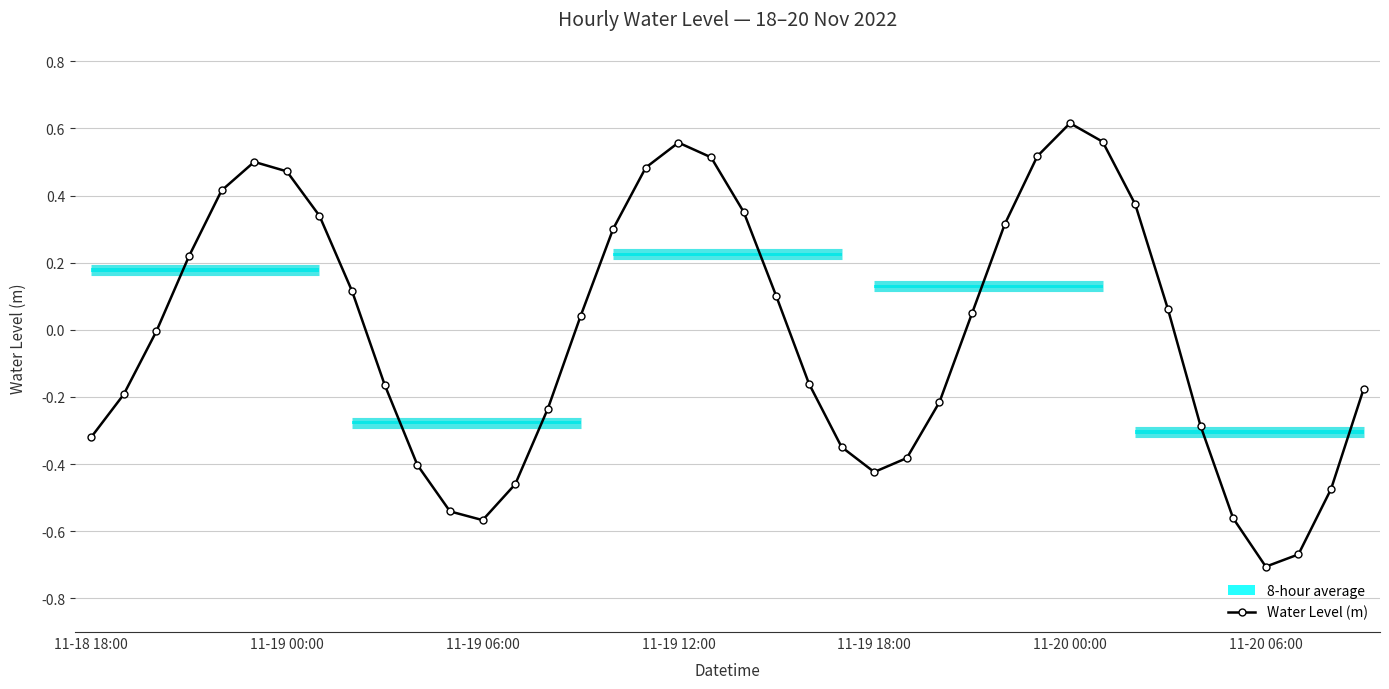

Is this an area chart (filled region under the line)?

No